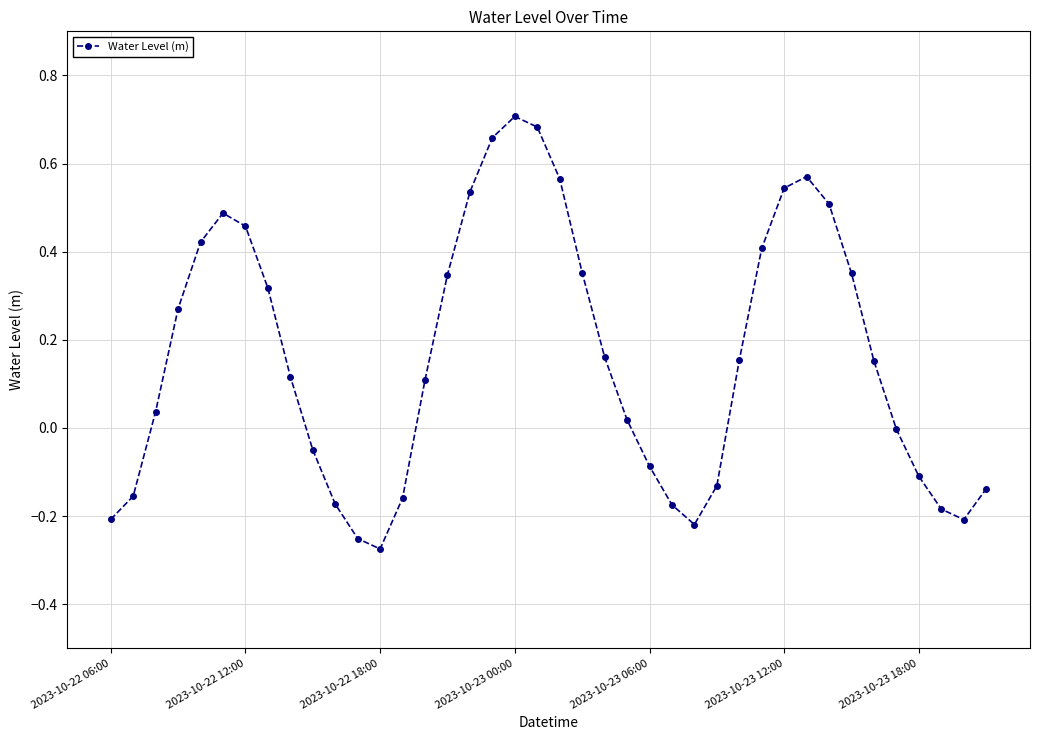

What is the sum of all values?

6.4